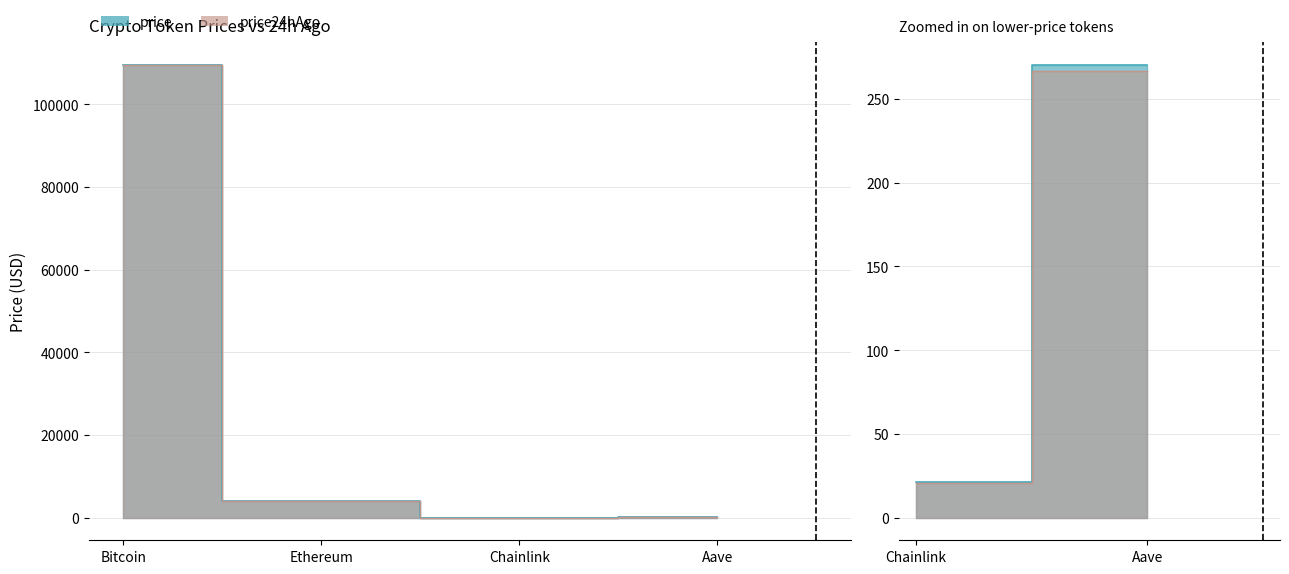

Read the price value at Aave.

270.5